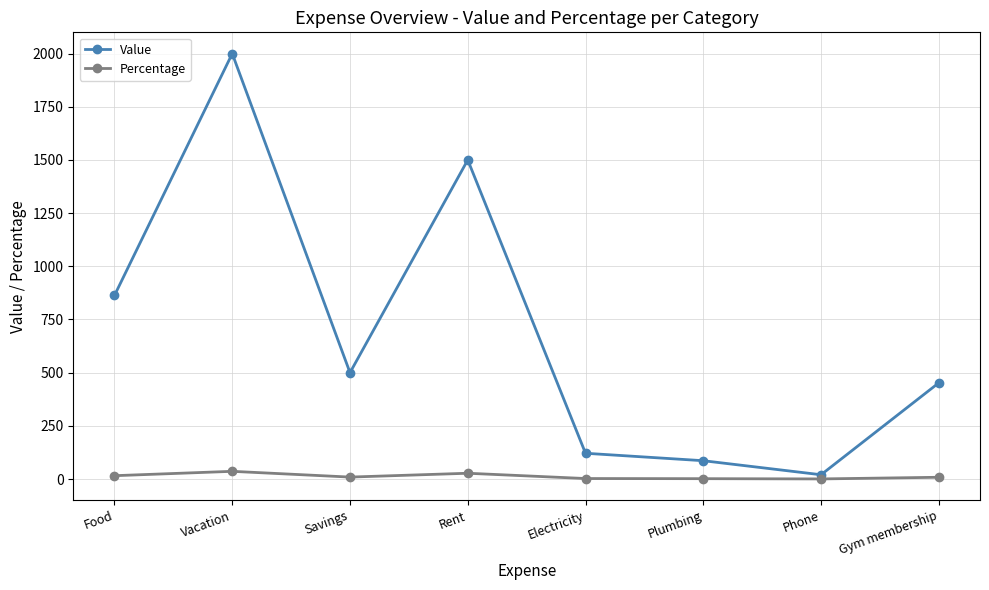

Read the Value value at Gym membership.

452.0